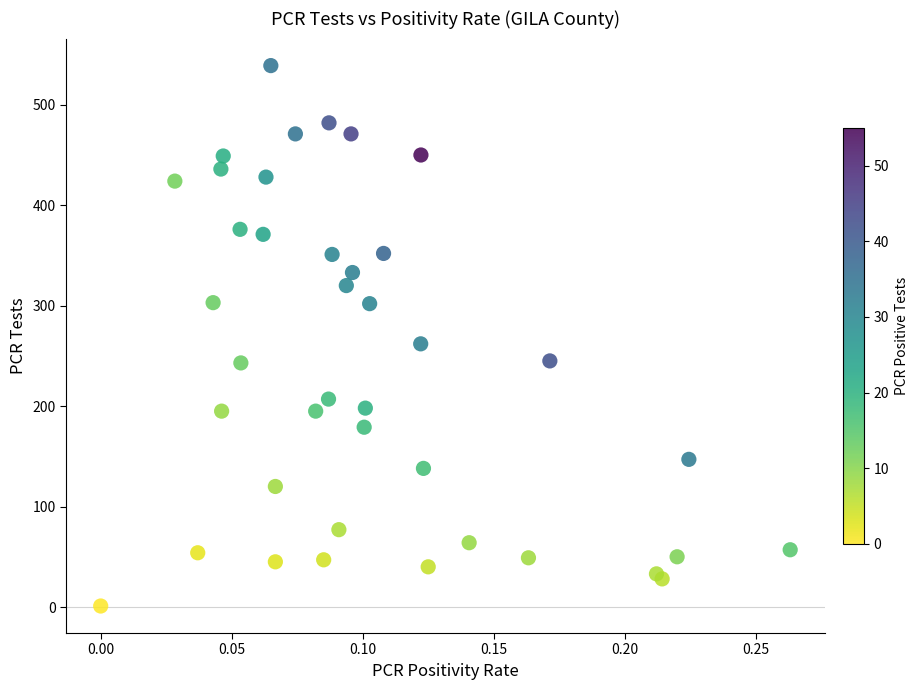

What Y value in the scatter plot is closest to 270?

262